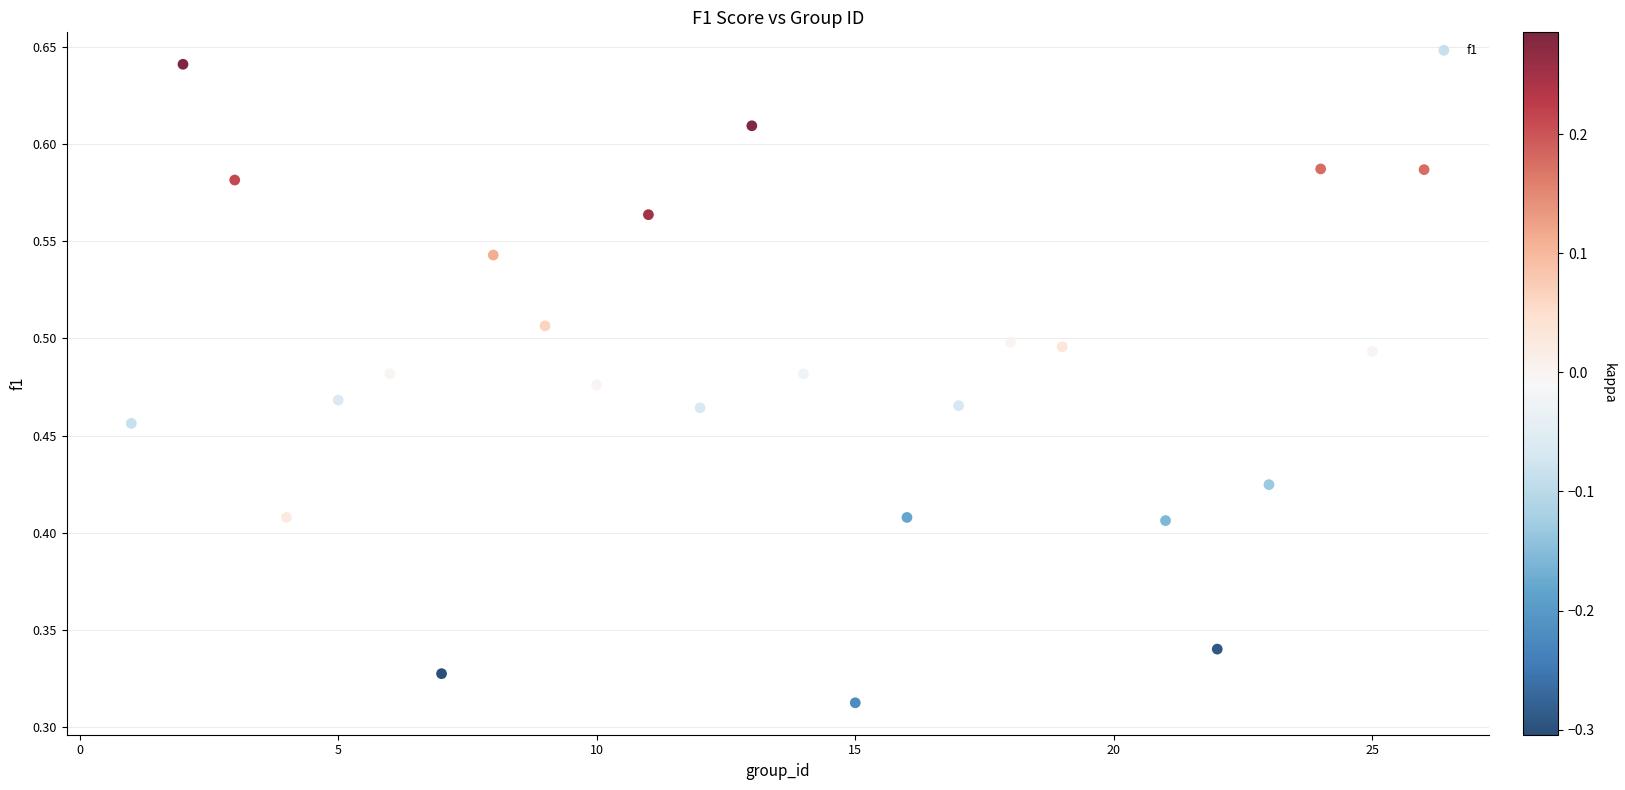

What is the range of X values (max minus min)?

25.0